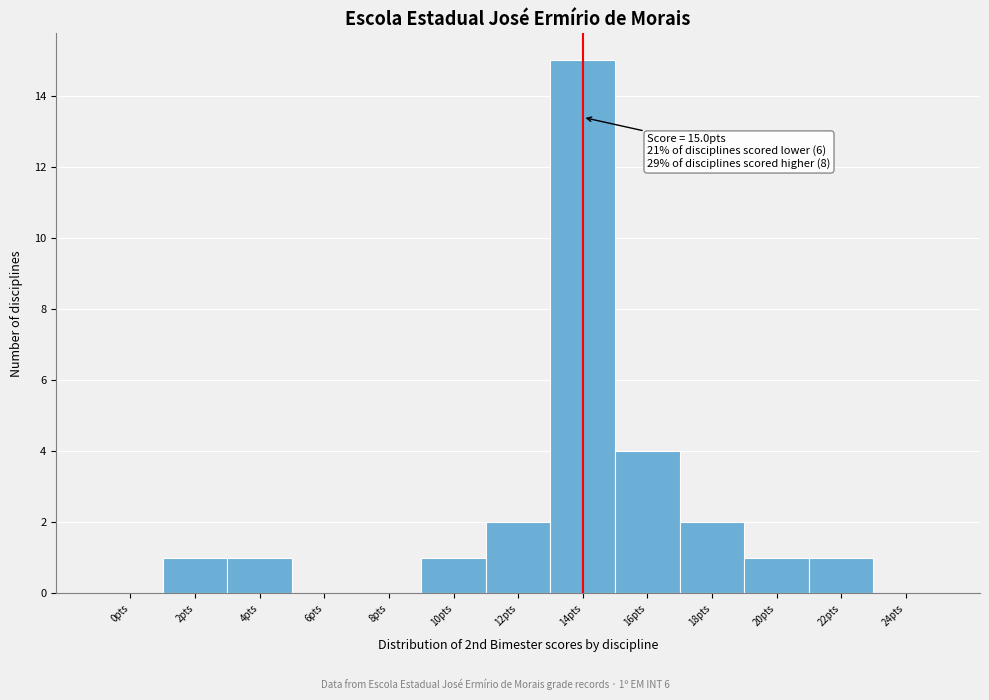

Reading left to right, what are all the values shown in this chart?

0pts=0	2pts=1	4pts=1	6pts=0	8pts=0	10pts=1	12pts=2	14pts=15	16pts=4	18pts=2	20pts=1	22pts=1	24pts=0